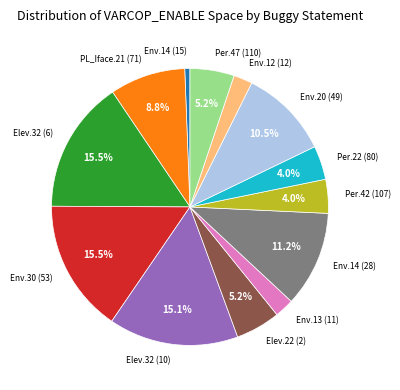

How many slices are in this pie chart?

13